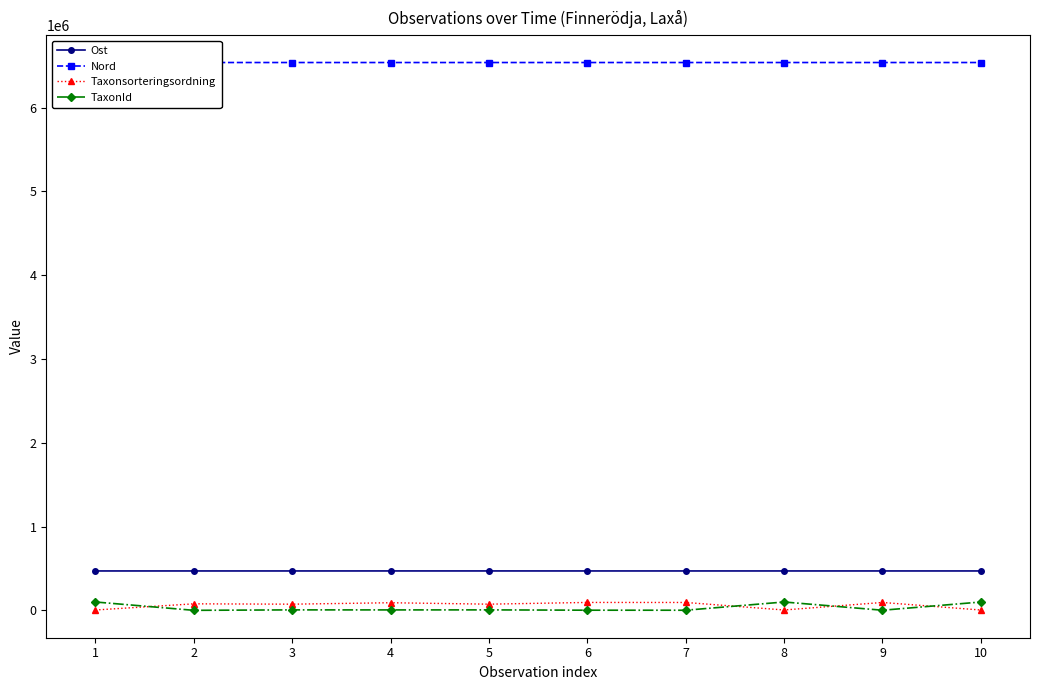

Which series has the largest total across all categories?

Nord